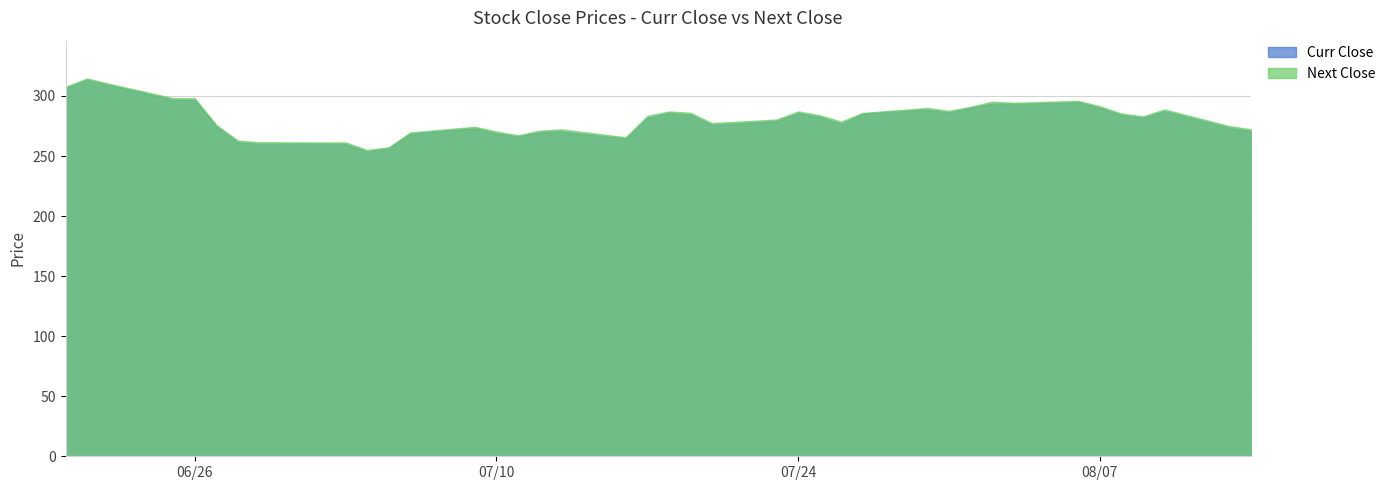

List the series in order of their overall mean, highest first.

Next Close, Curr Close